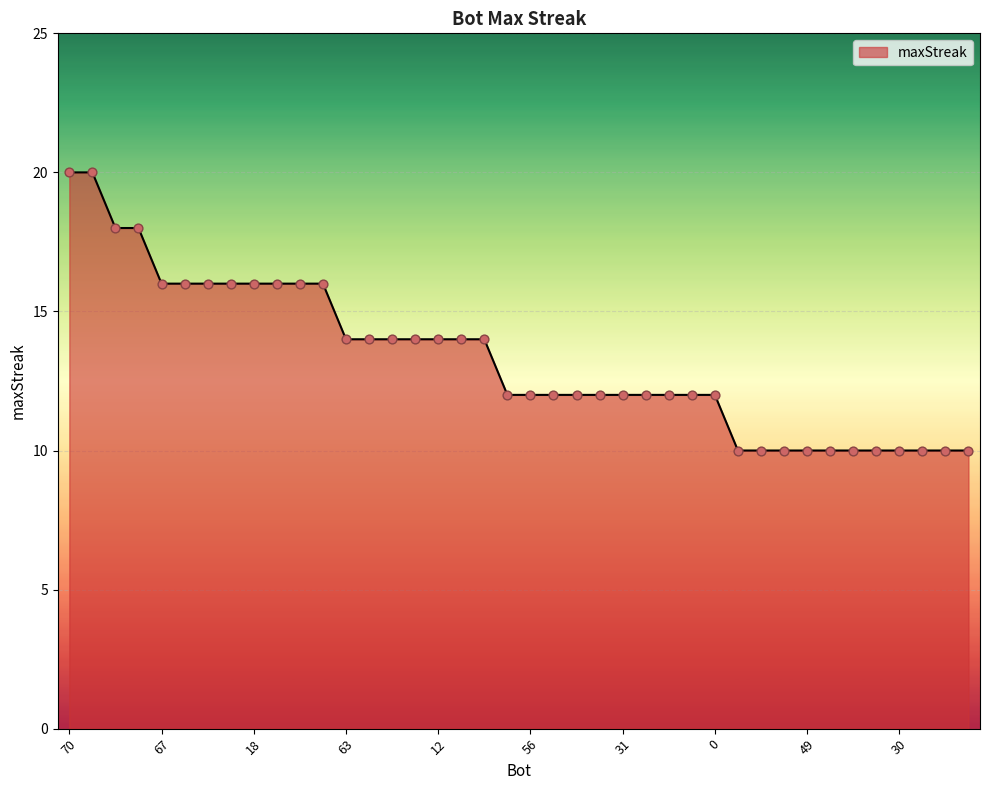

What is the smallest value displayed?

10